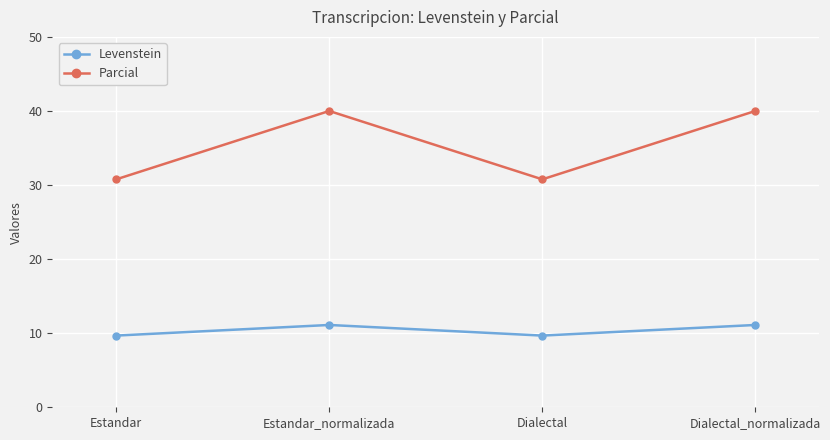

What is the sum of all Parcial values?

141.5